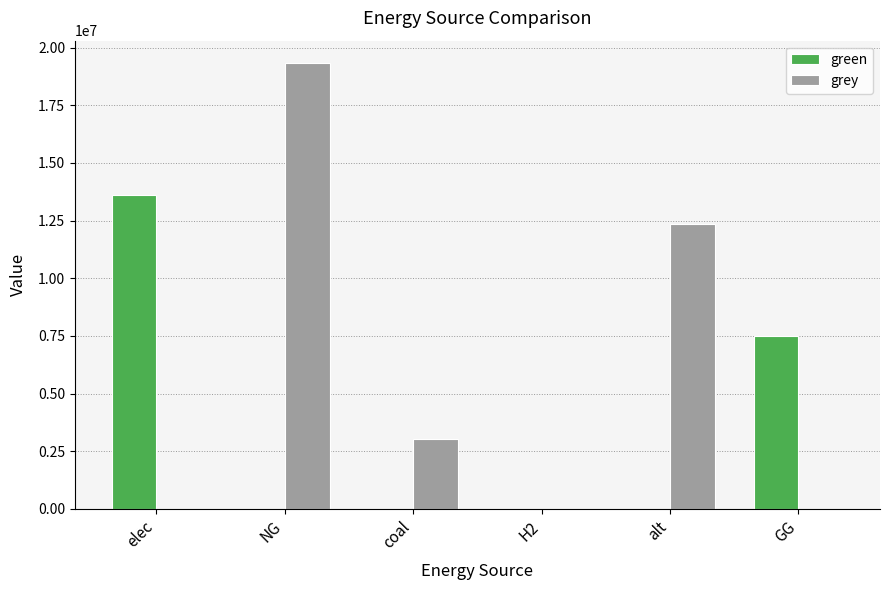

How many groups of bars are there?

6